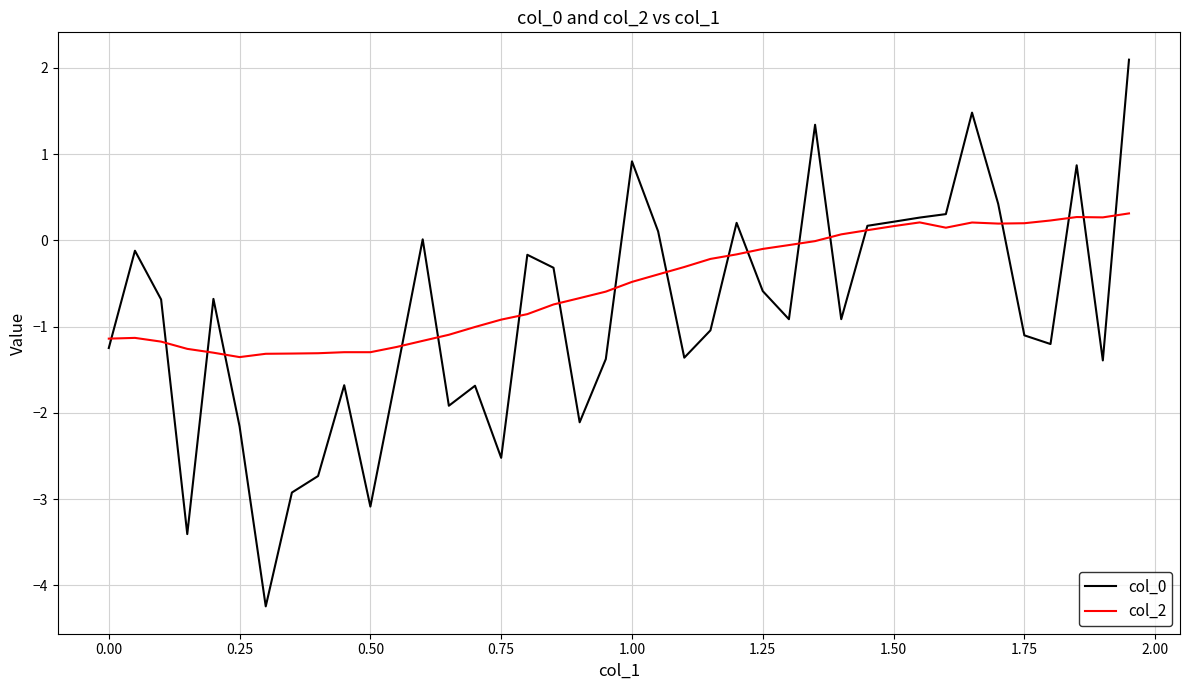

Which series has the largest total across all categories?

col_2